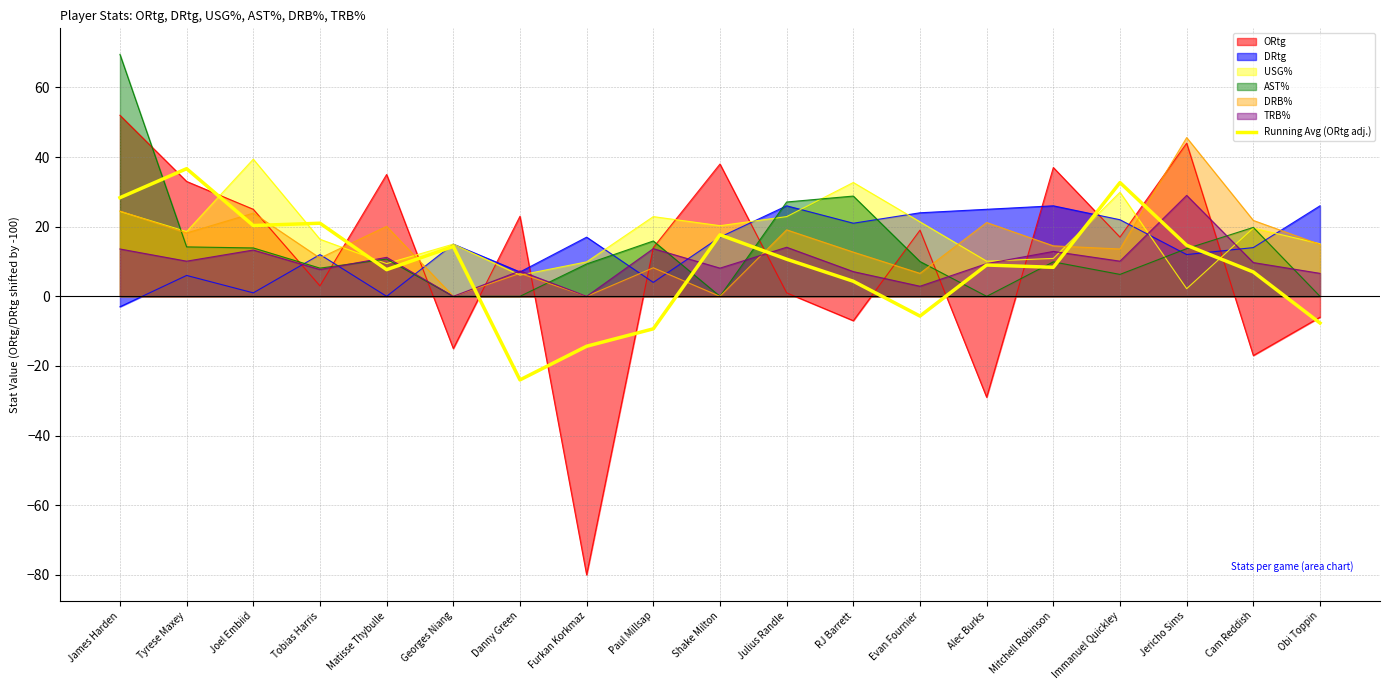

Does the chart have visible grid lines?

Yes